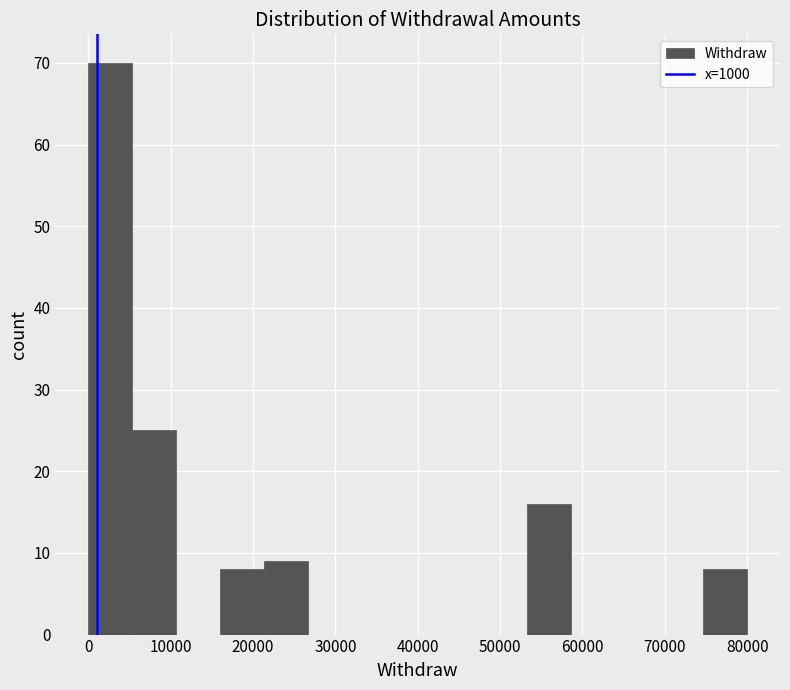

Over which range of the x-axis is the bar tallest?

0 to 5000